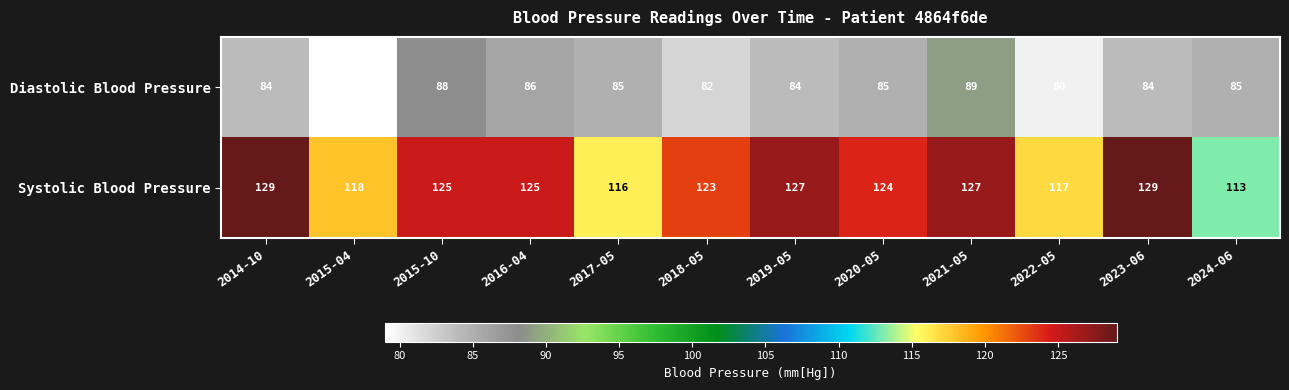

What is the sum of the Systolic Blood Pressure values at 2015-04 and 2020-05?

242